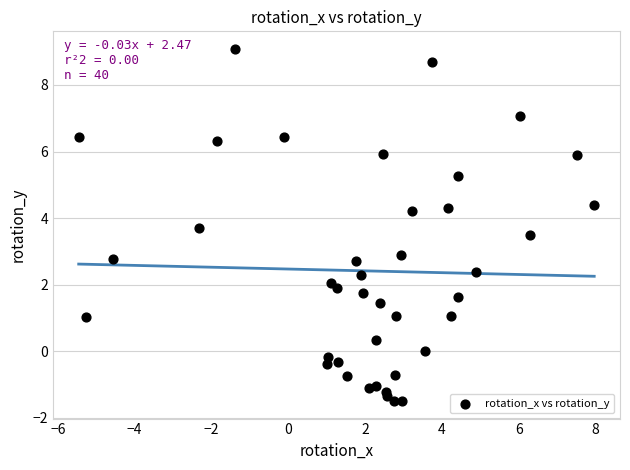

What is the range of X values (max minus min)?

13.4